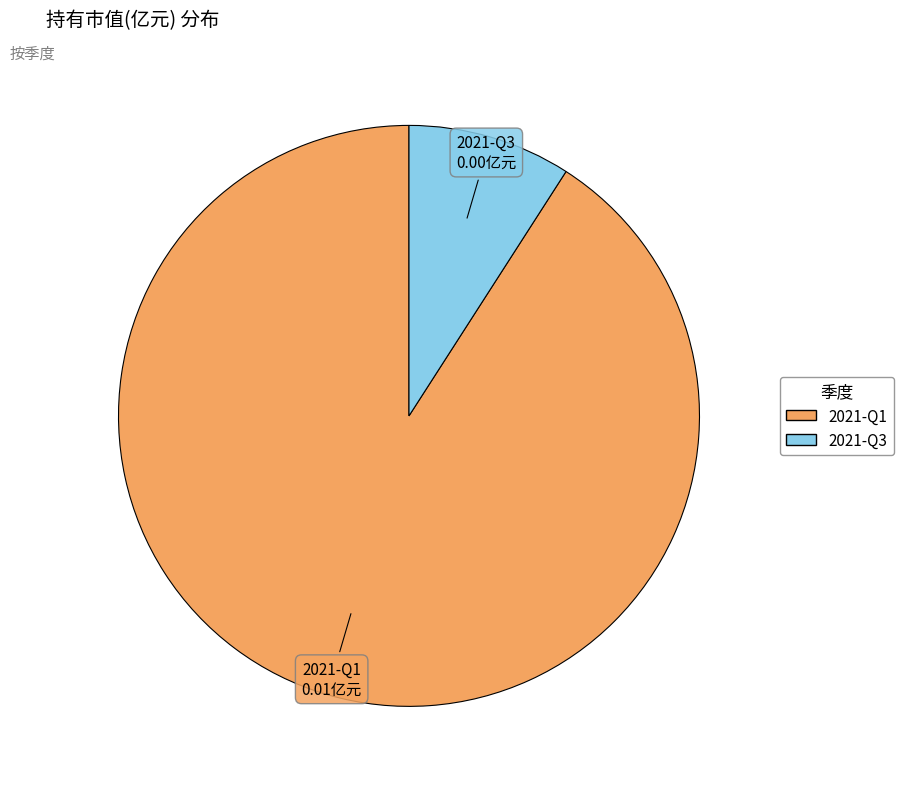

Is the sum of 2021-Q3 and 2021-Q1 greater than half?

Yes